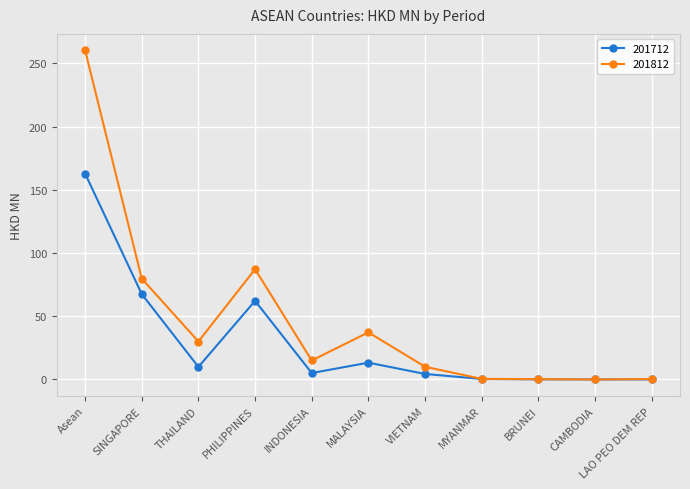

At which category does 201712 reach its first local valley?

THAILAND